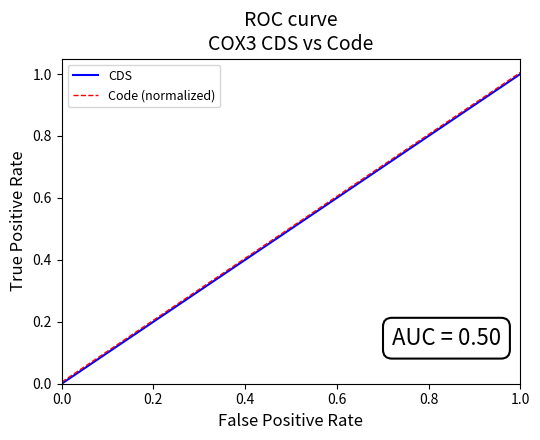

Count the number of data series in this chart.

2